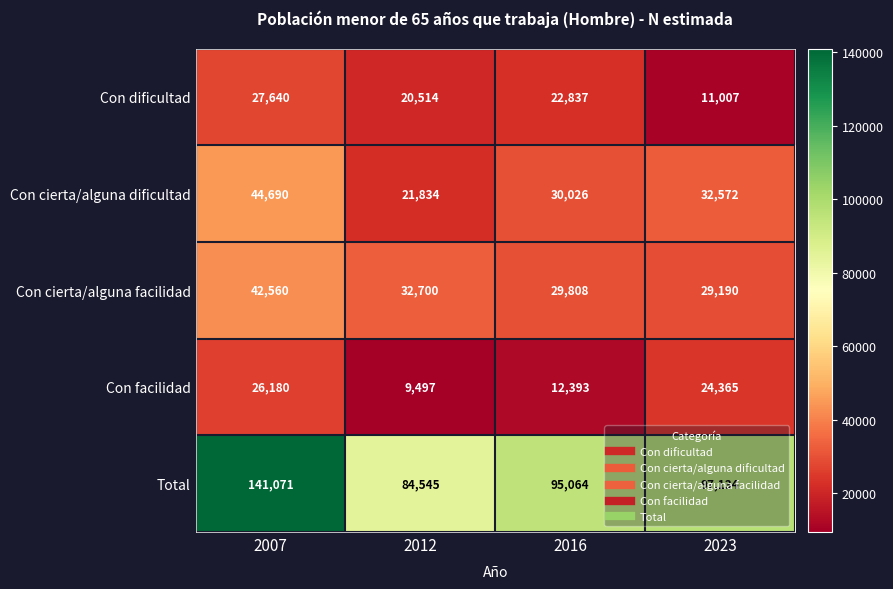

At which label does Total first exceed 97134?

2007